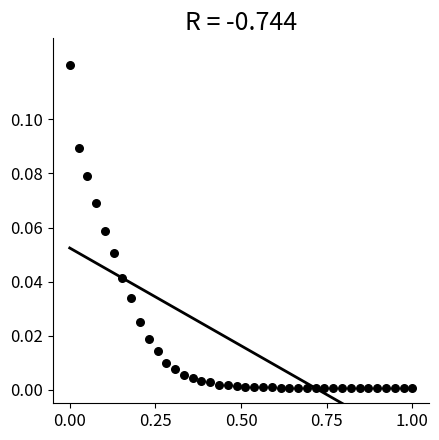

What is the range of X values (max minus min)?

1.0